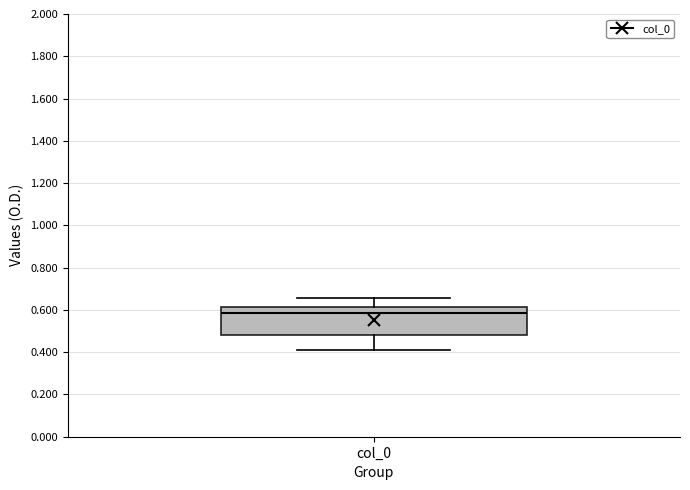

Transcribe this box plot: give where the median line is, the range the box spans, and where the two whiskers end, as read against the y-axis. The values are not printed on the chart, so give them approximately, as read against the axis.

median 0.58, box 0.48 to 0.62, whiskers 0.42 to 0.66